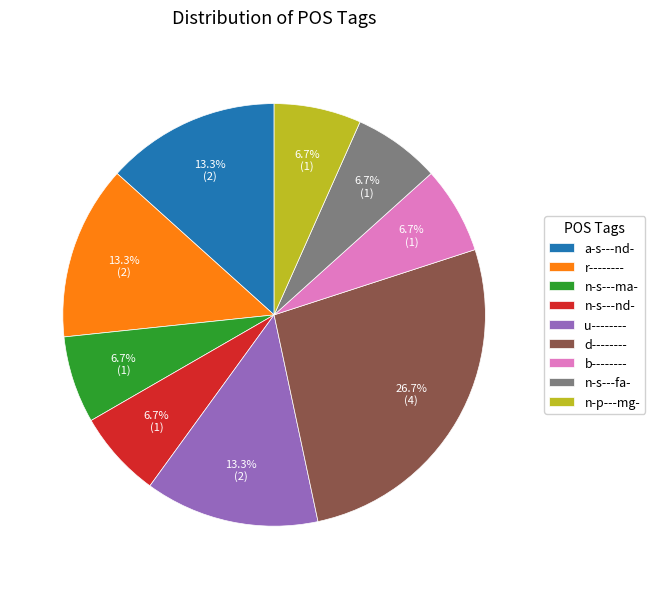

To the nearest percent, what is the difference between the largest and smallest slice percentages?

20%